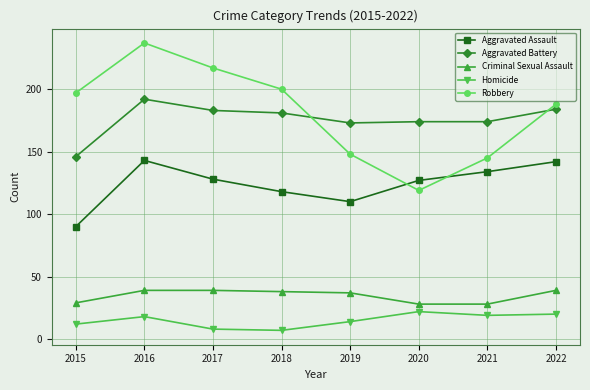

True or false: Criminal Sexual Assault has a value of 22 at 2016.

False